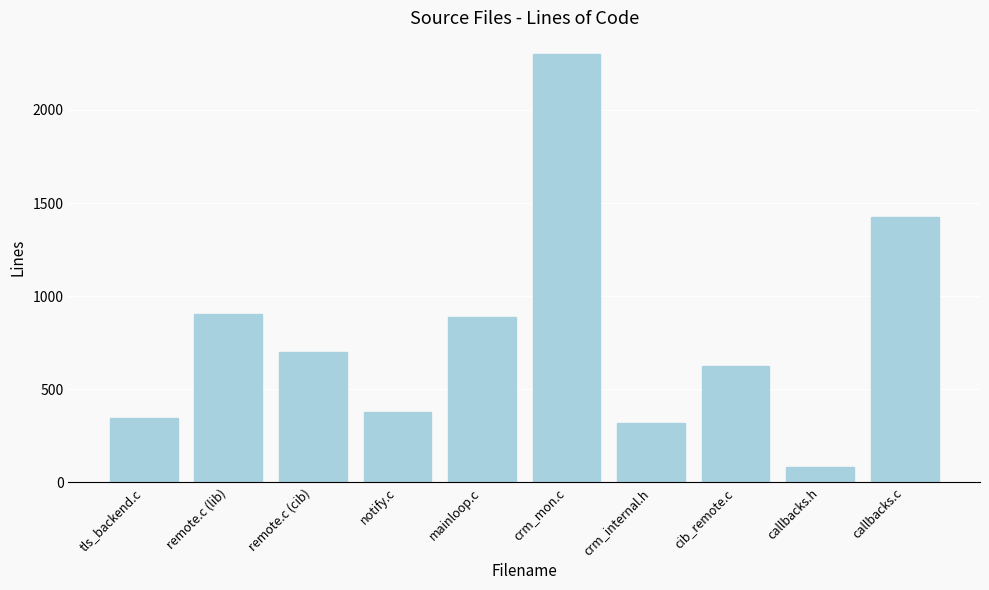

What is the minimum value shown in the chart?

80